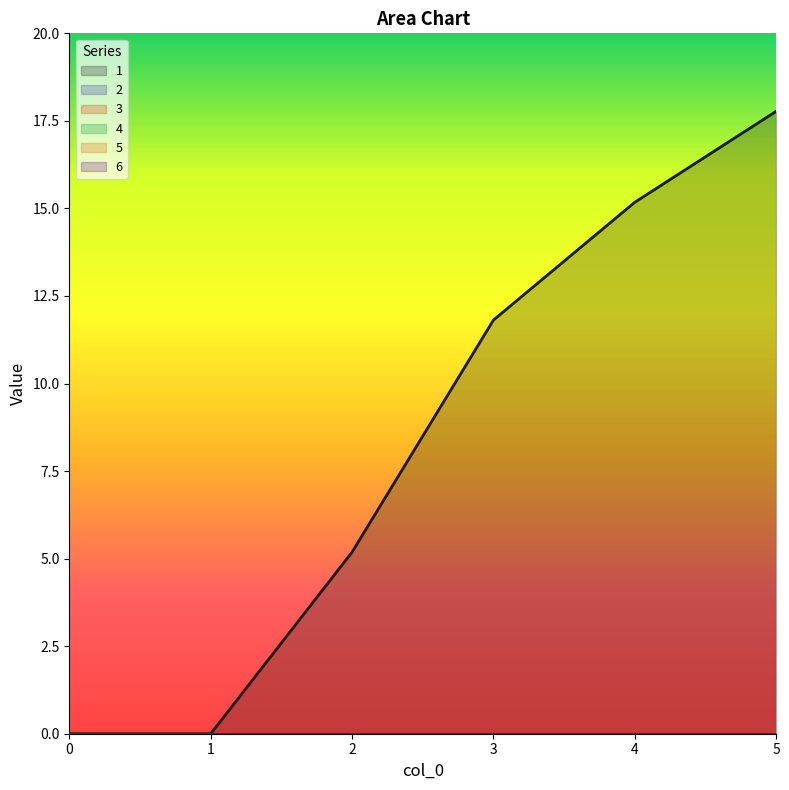

True or false: 1 and 3 intersect in this chart.

False